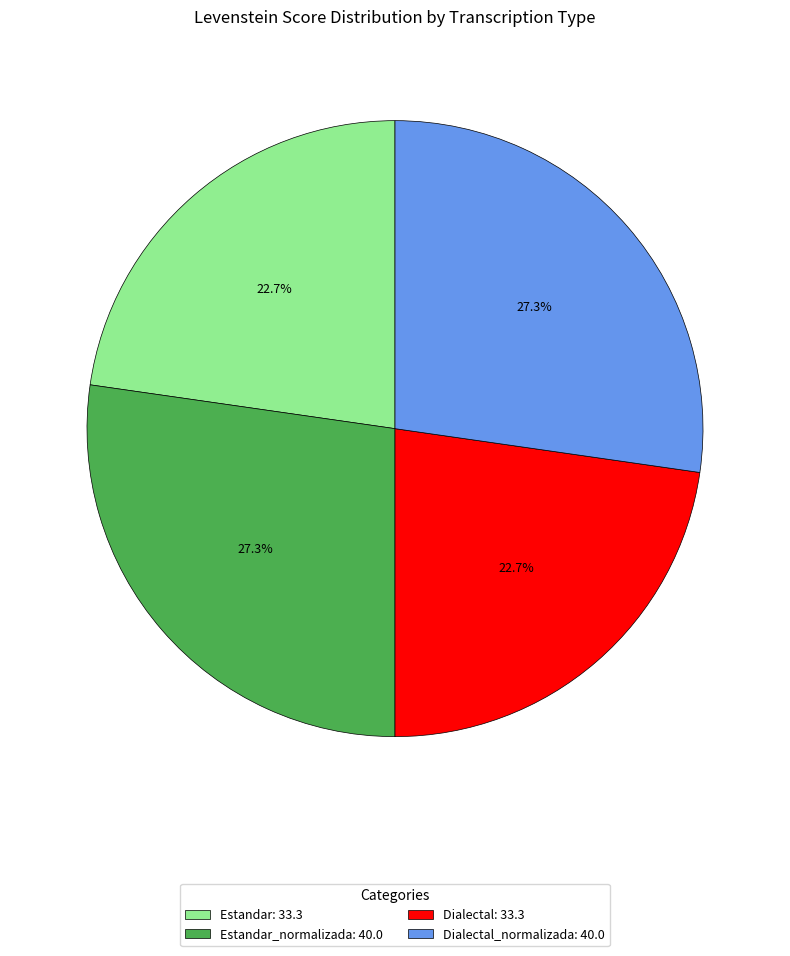

Approximately how many times larger is the value at Dialectal: 33.3 compared to Estandar: 33.3?

1.0